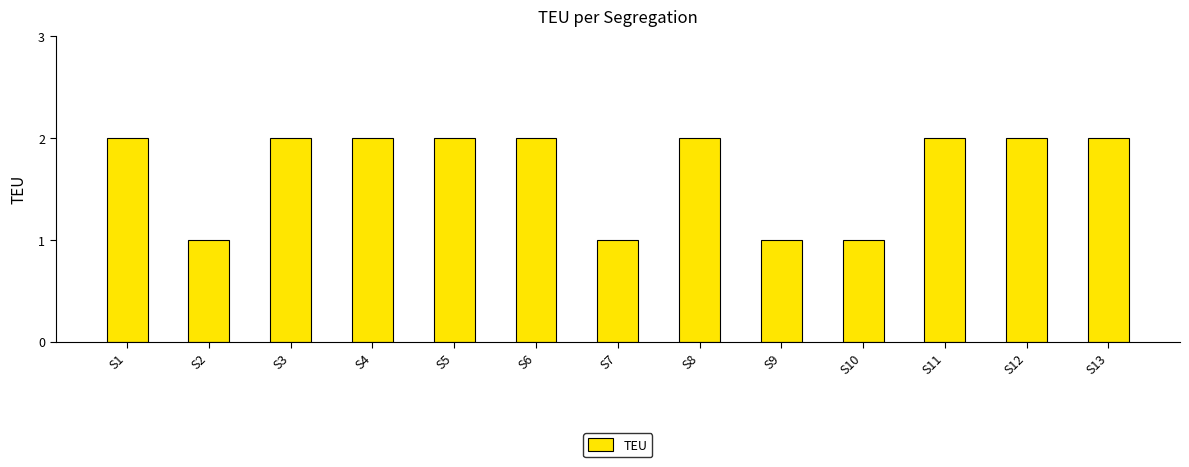

What is the value of the 12th bar from the left?

2